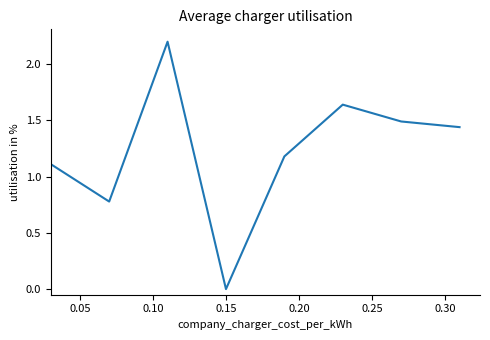

True or false: there are more than 1 points higher than both neighbors.

True